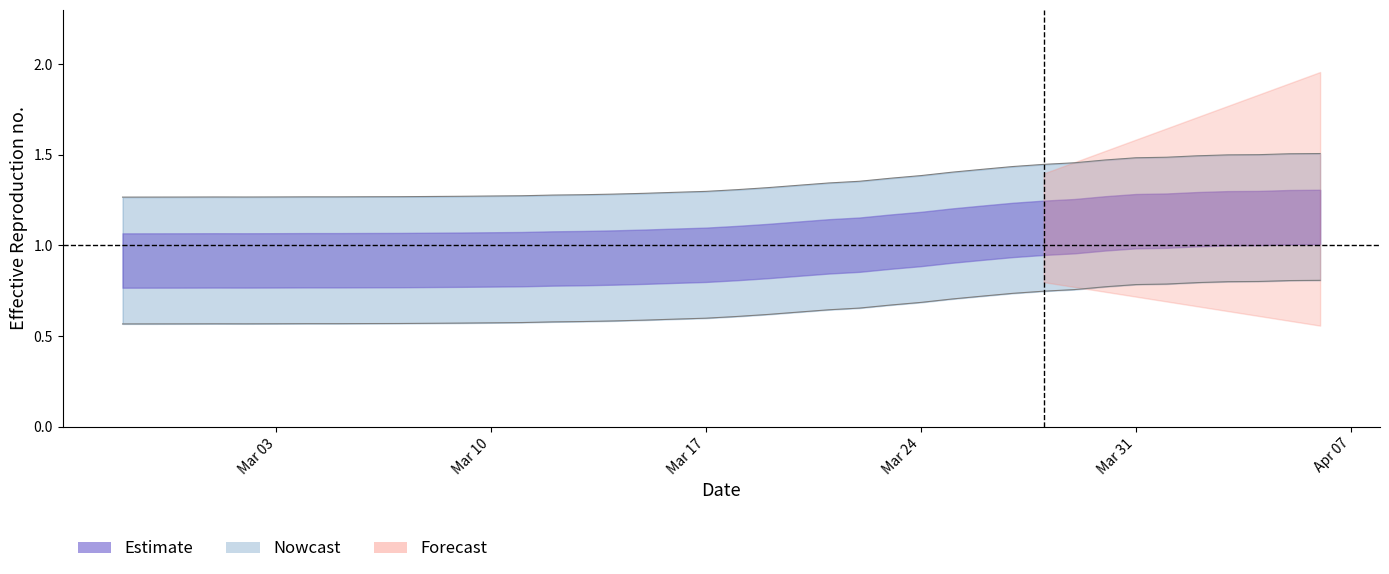

How many data points does each series have?

40